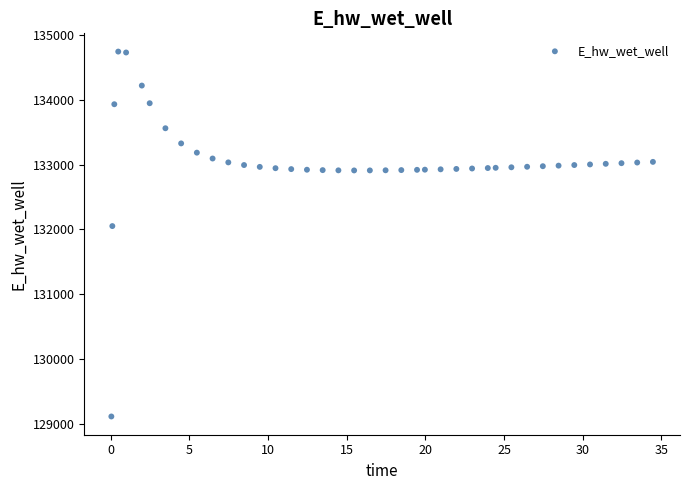

What Y value in the scatter plot is closest to 131928?

132051.7